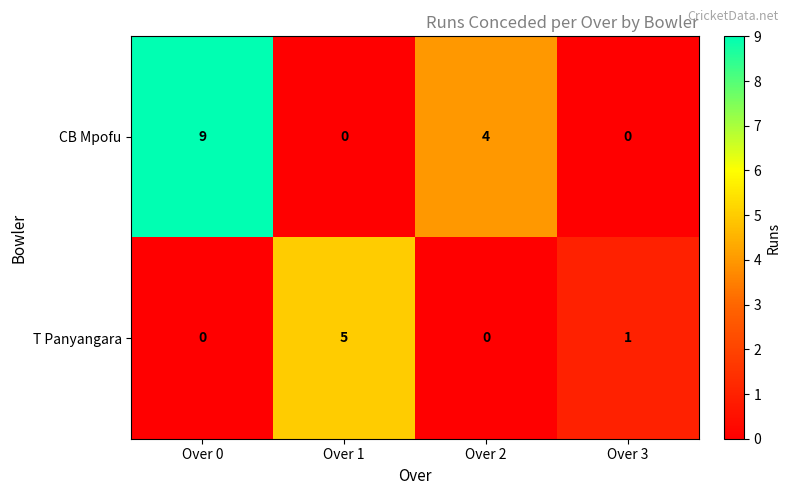

Which series has the widest spread of values?

CB Mpofu